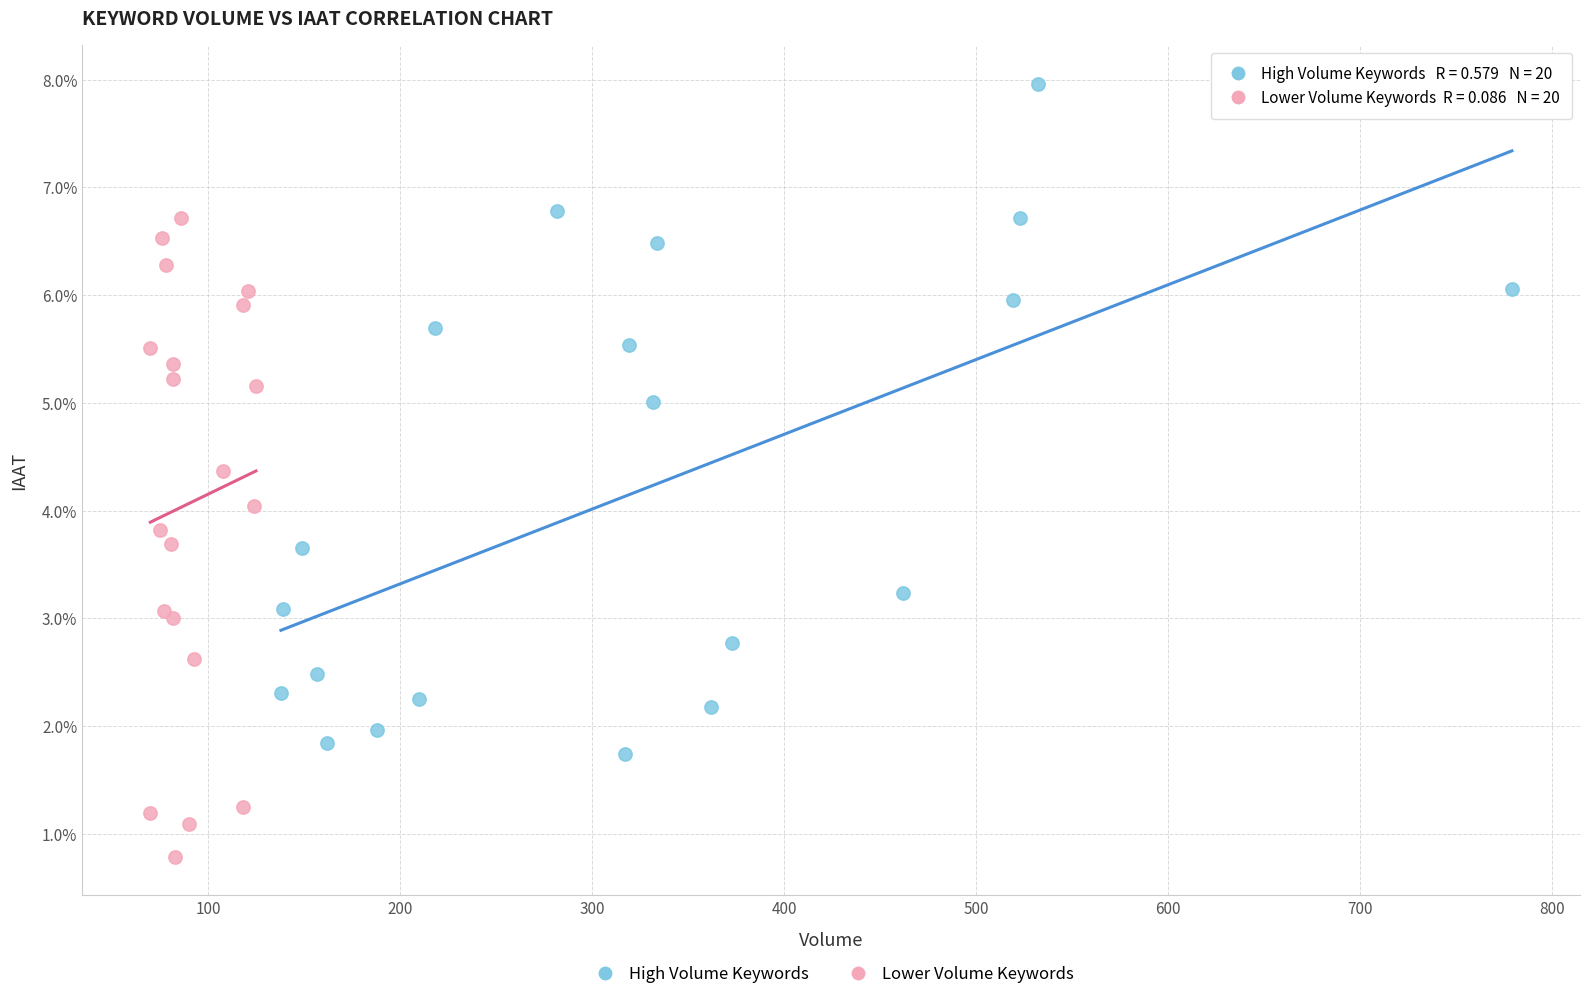

What are all the series names shown in the legend?

High Volume Keywords, Lower Volume Keywords